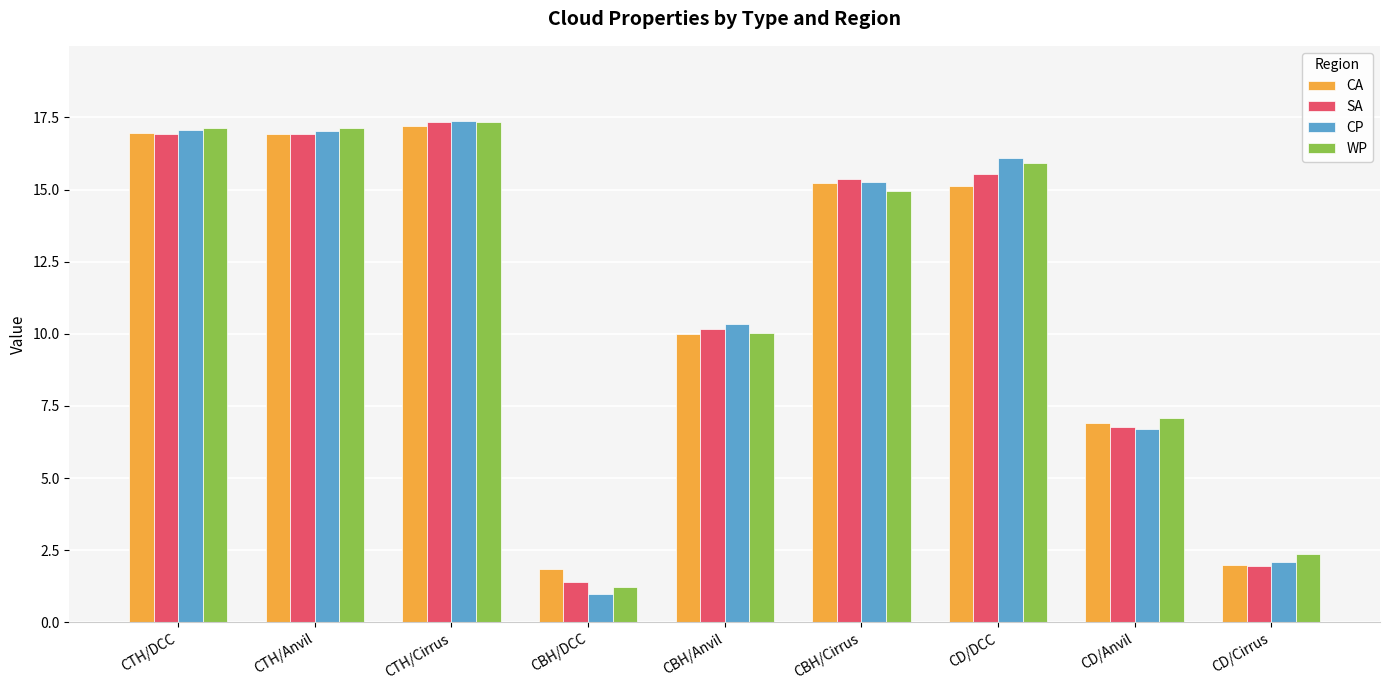

How many data points in WP are less than 14?

4